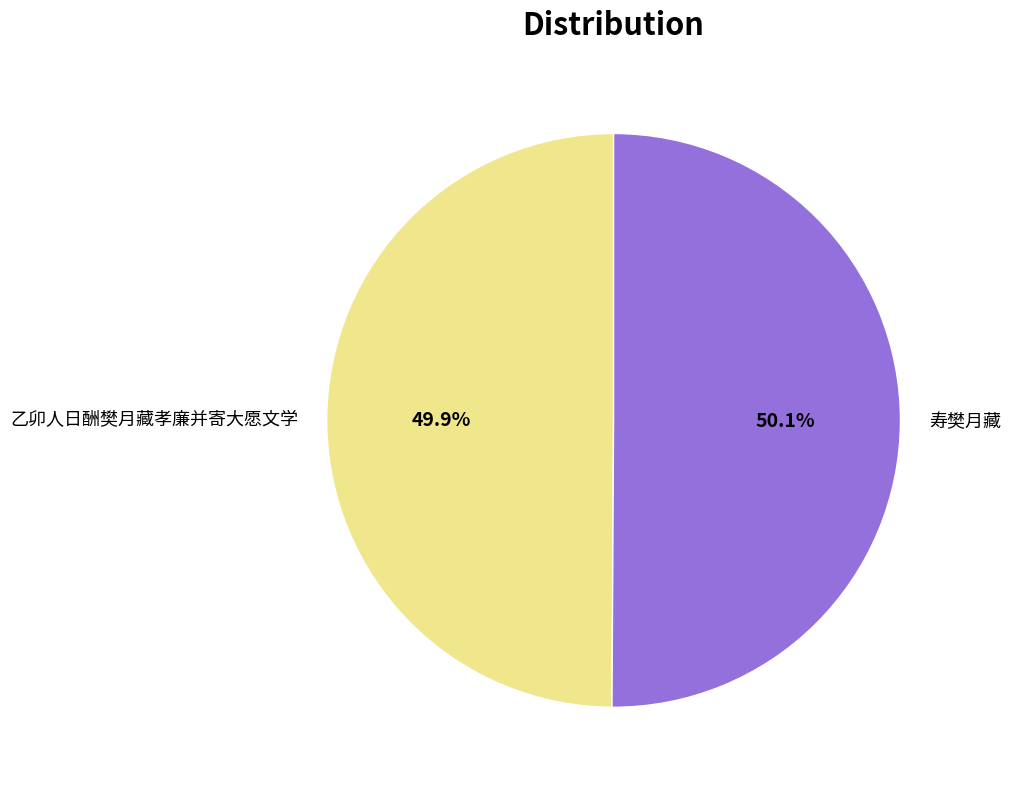

Approximately how many times larger is the value at 乙卯人日酬樊月藏孝廉并寄大愿文学 compared to 寿樊月藏?

1.0